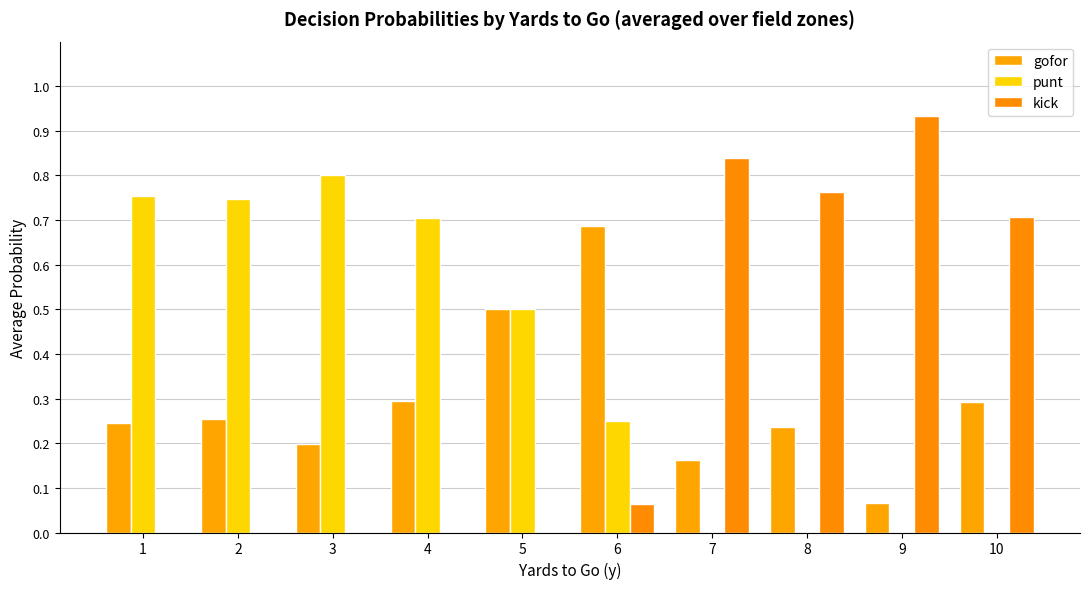

How many categories are shown in the chart?

10